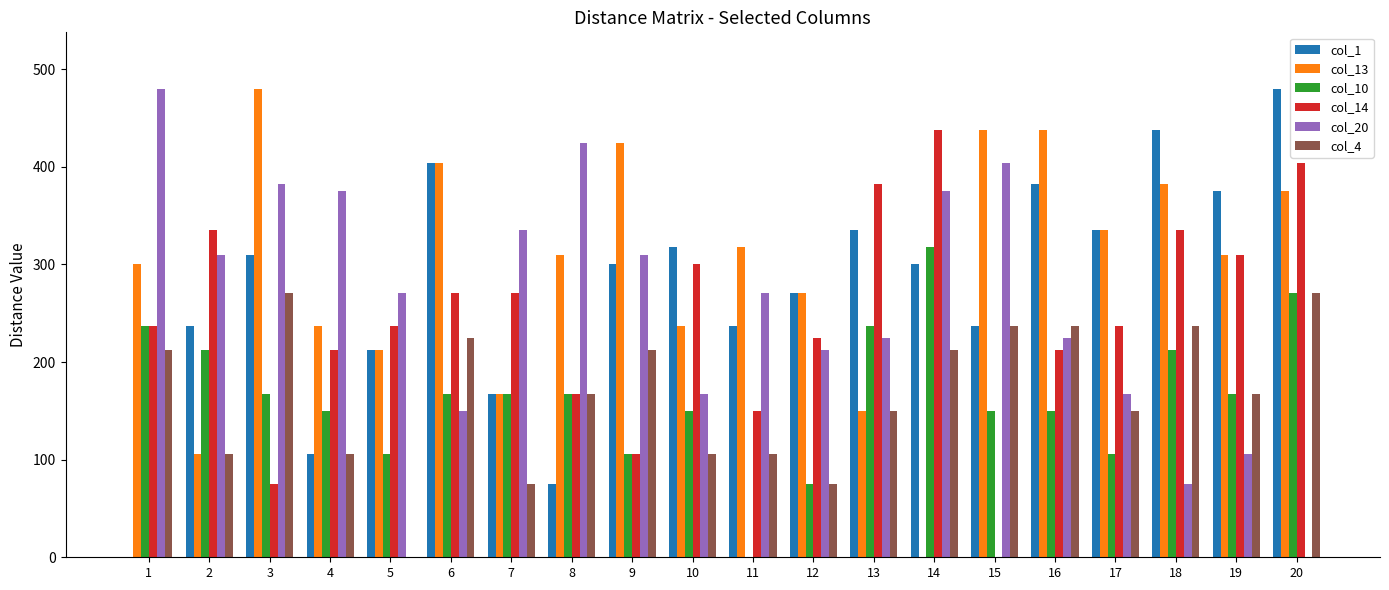

At which category is the sum across all series the highest?

20